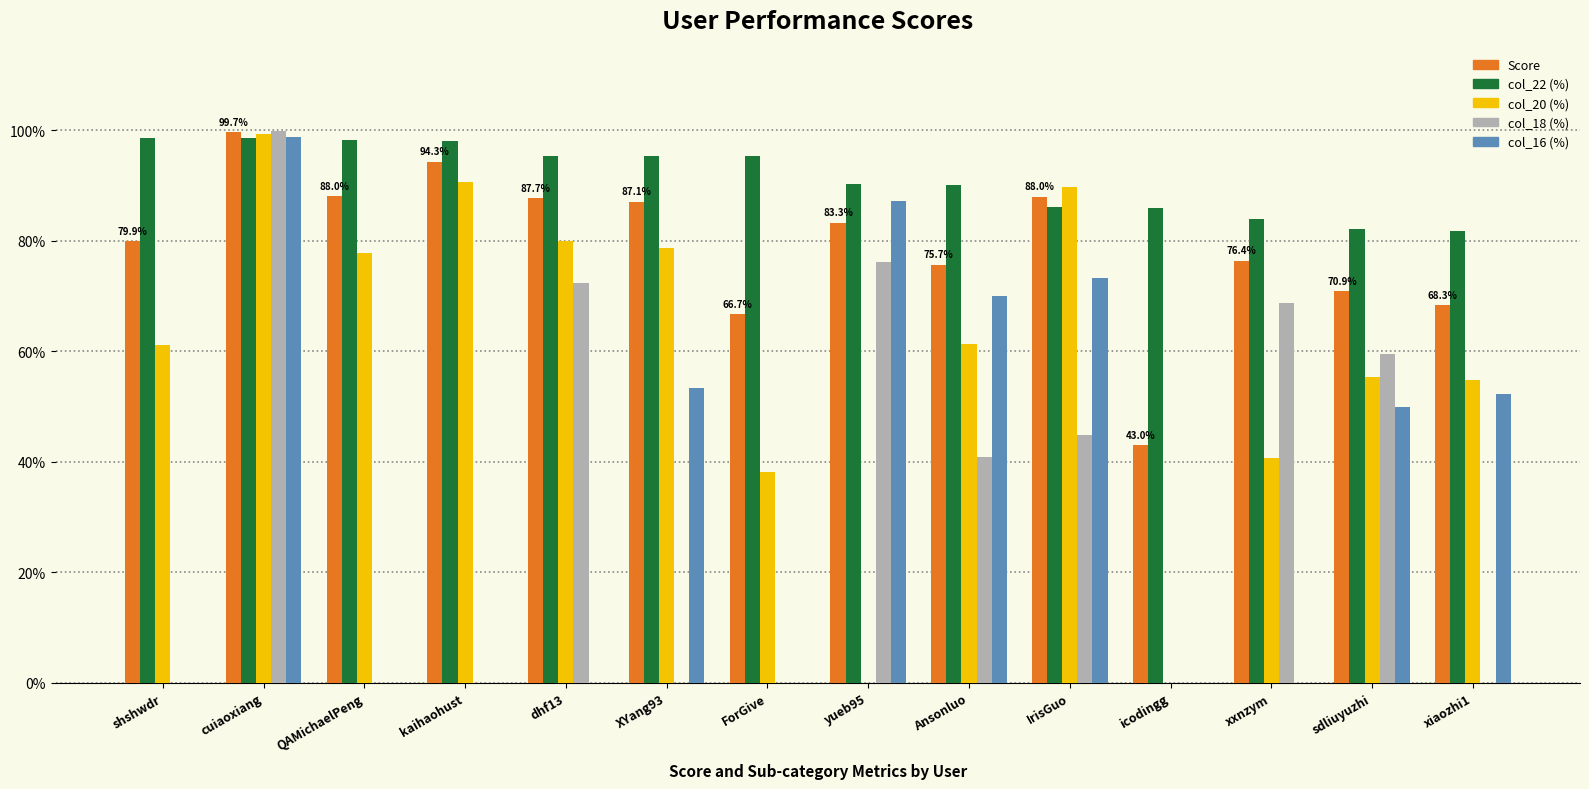

True or false: col_22 (%) has a value of 95.3 at ForGive.

True